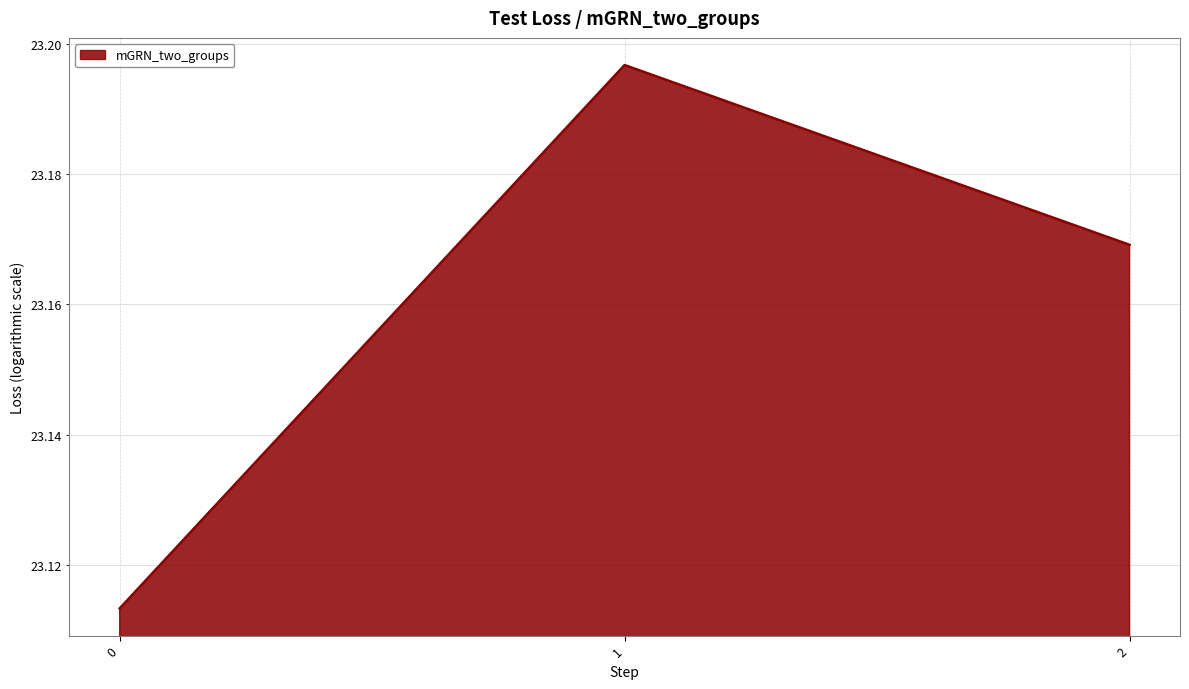

Rank the categories by value from lowest to highest.

0, 2, 1